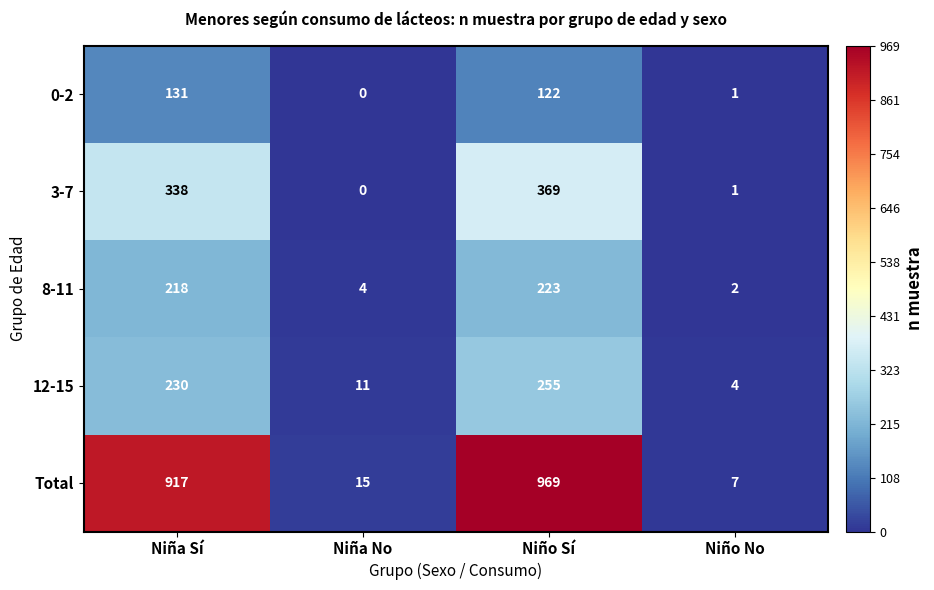

Which series has the largest total across all categories?

Total